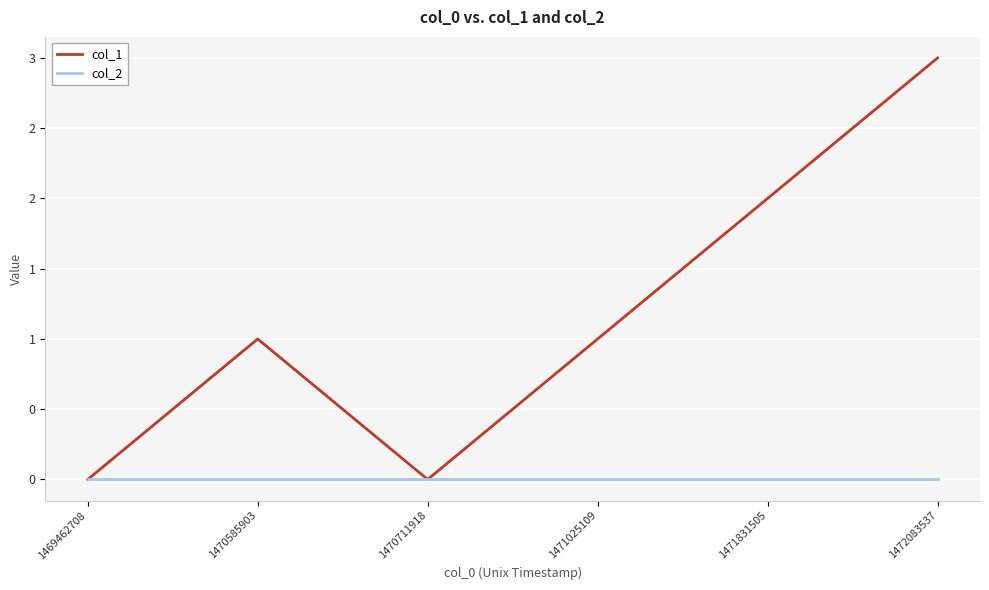

List the series in order of their overall mean, lowest first.

col_2, col_1